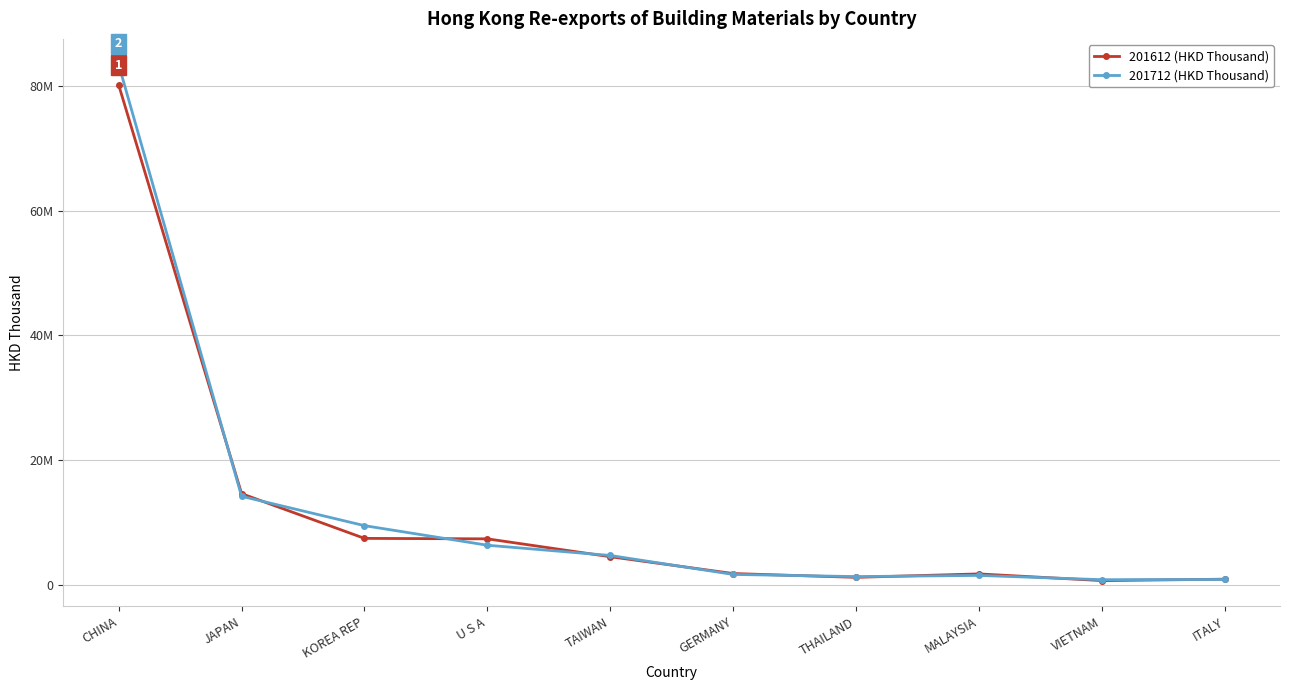

The value of 201712 (HKD Thousand) at ITALY is 250328.1. True or false?

False